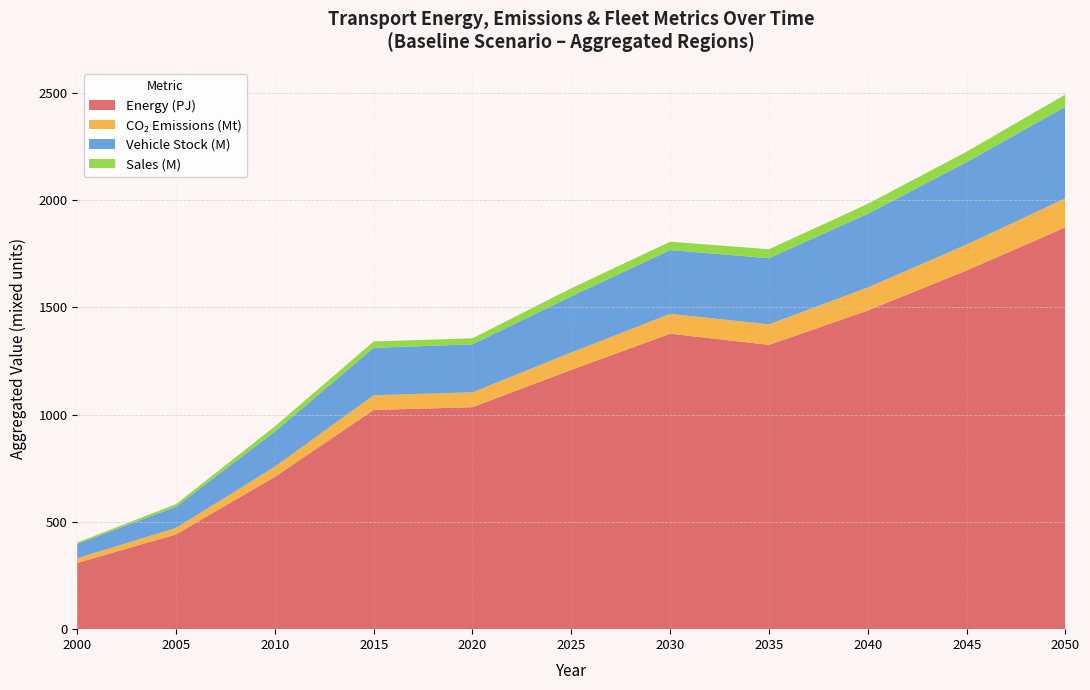

At which category is the sum across all series the highest?

2050